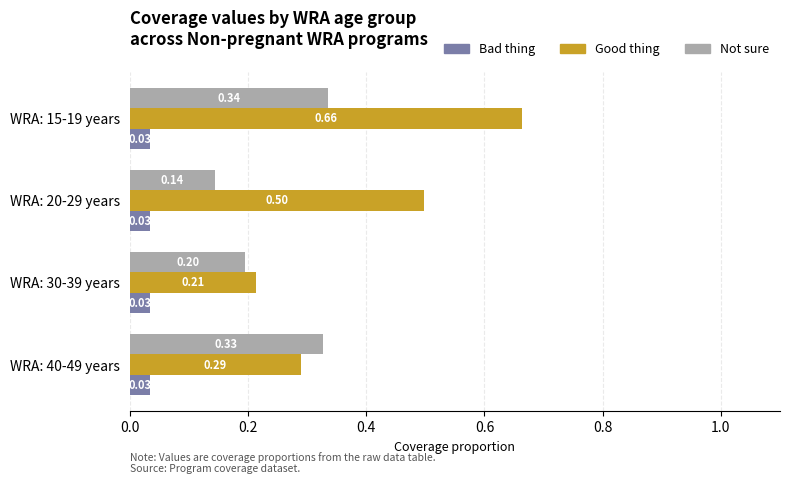

What is the sum of all Good thing values?

1.7